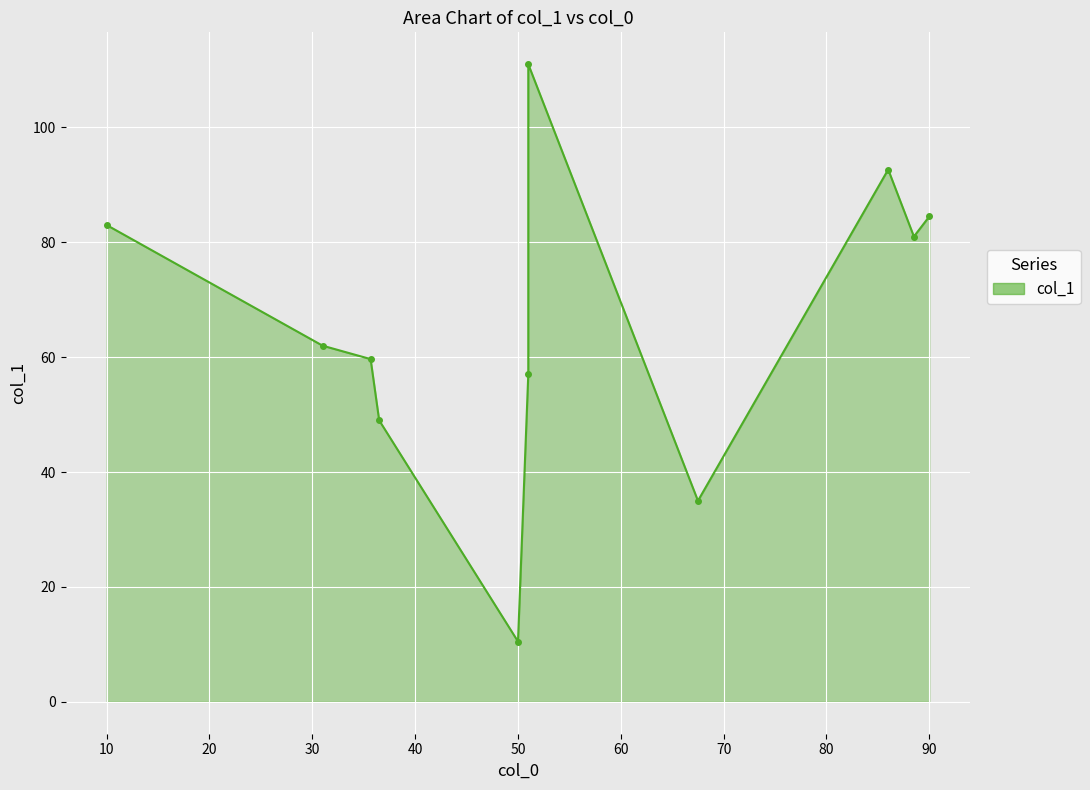

What is the label of the 5th point from the left?

50